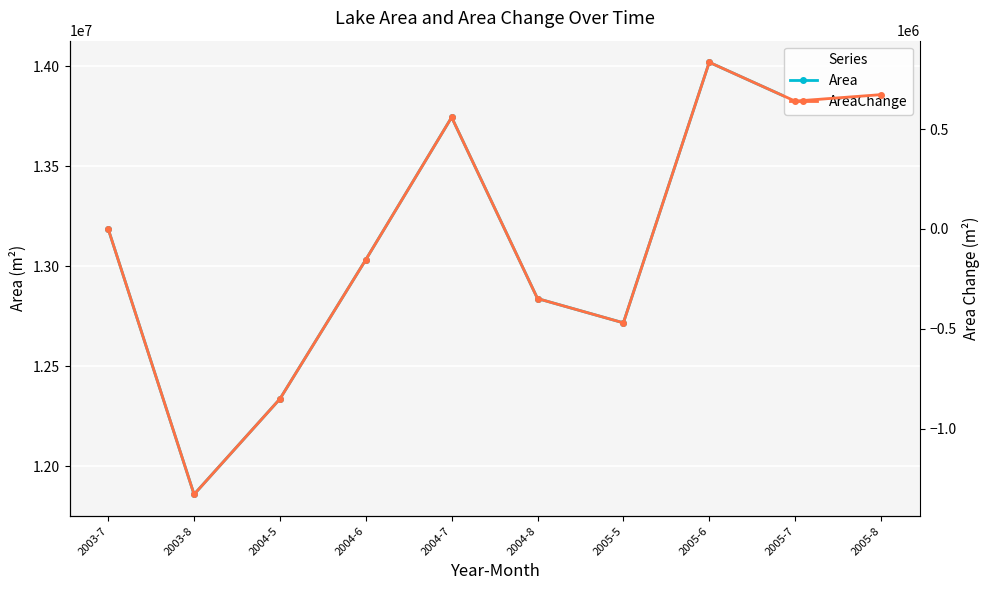

List the series in order of their overall mean, highest first.

Area, AreaChange